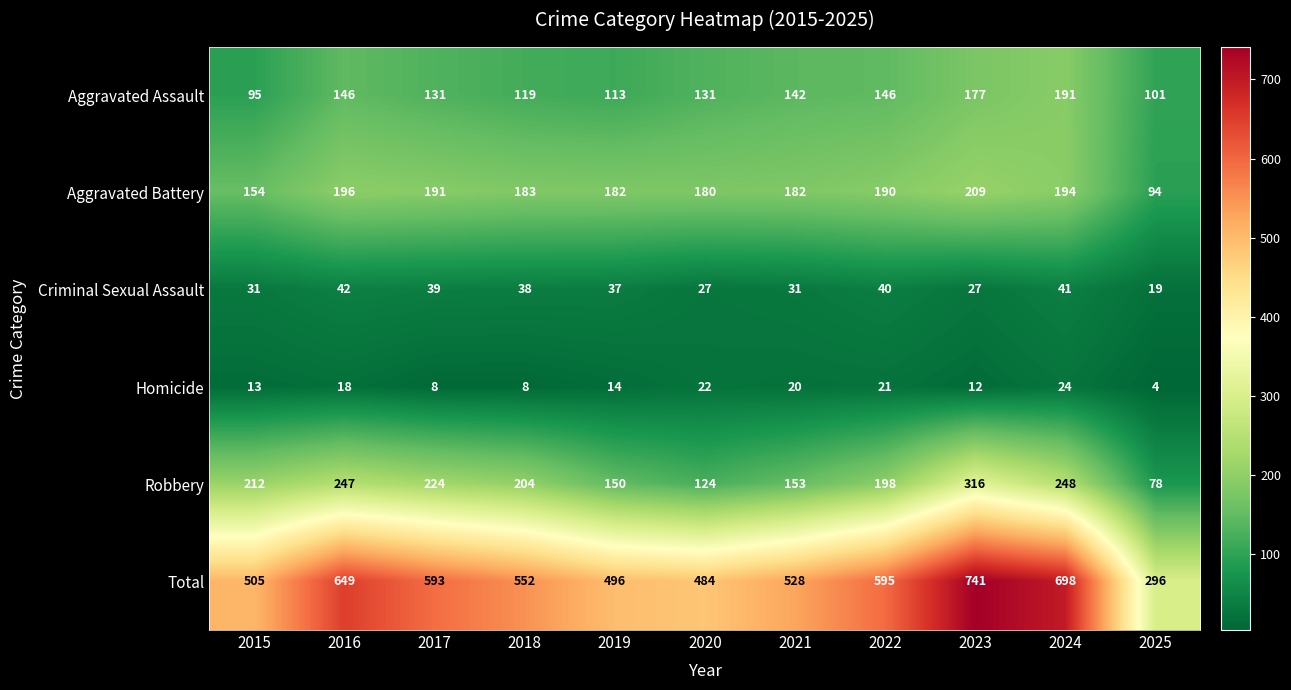

Between 2021 and 2025, which series saw the biggest shift?

Total